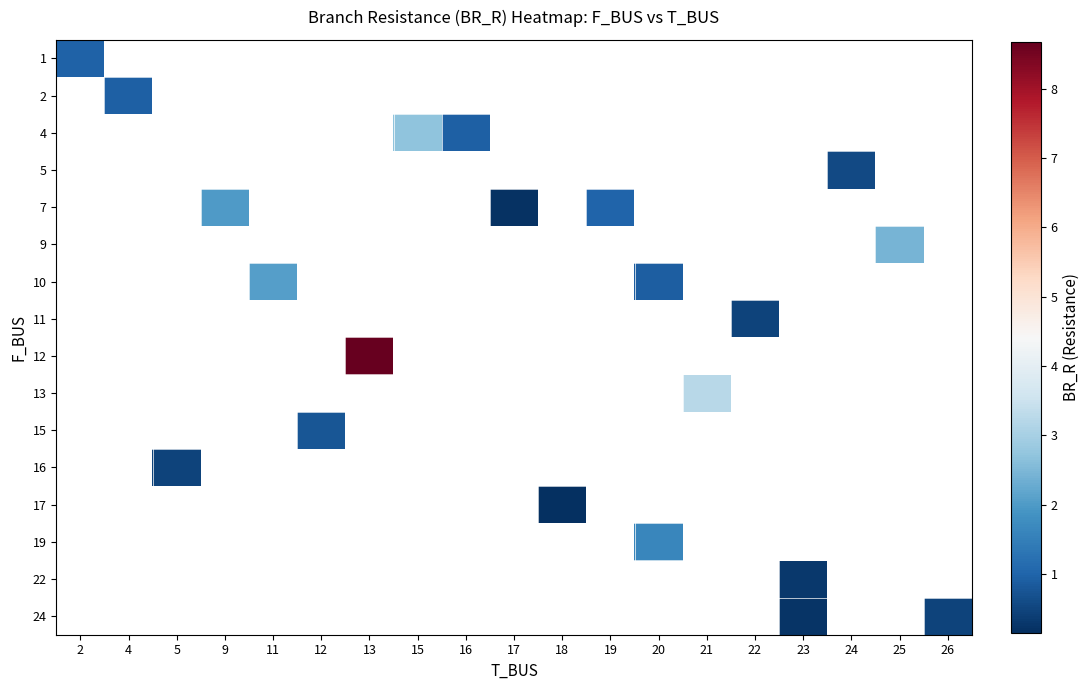

At which category does the chart reach its minimum across all series?

18